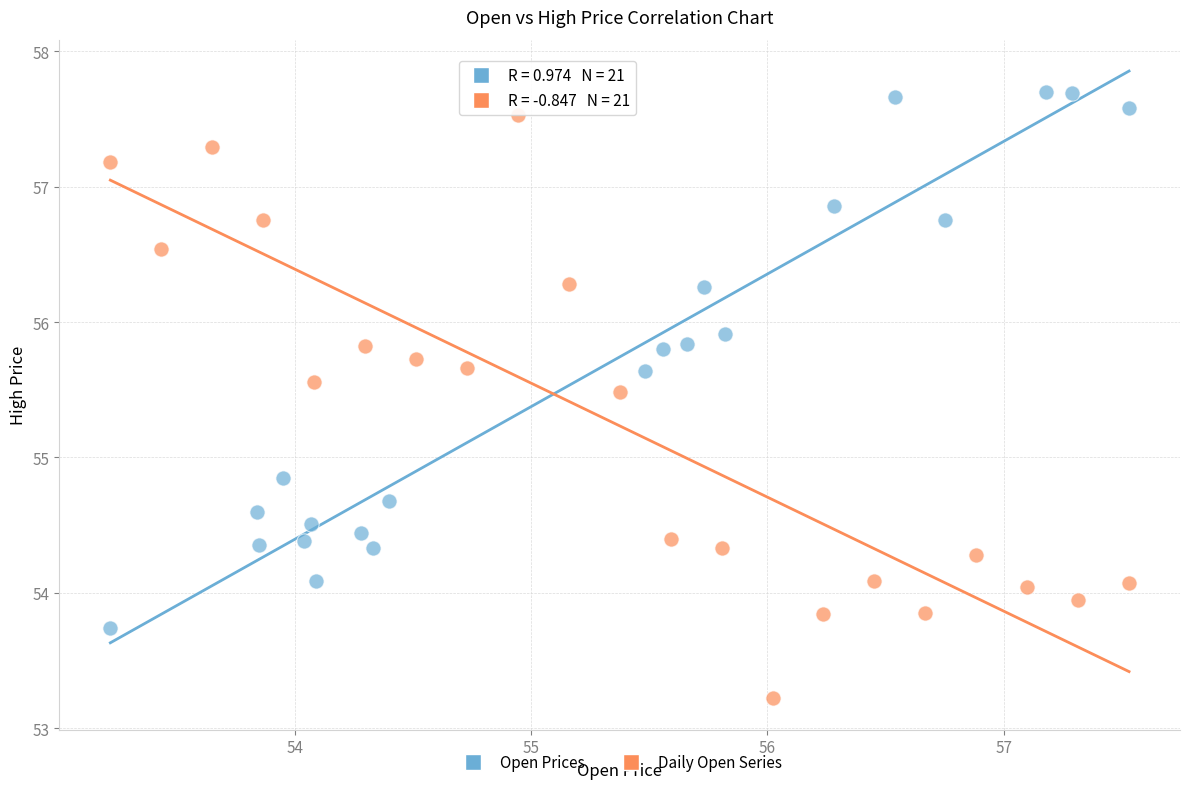

Which series has the largest Y range (max minus min)?

Daily Open Series